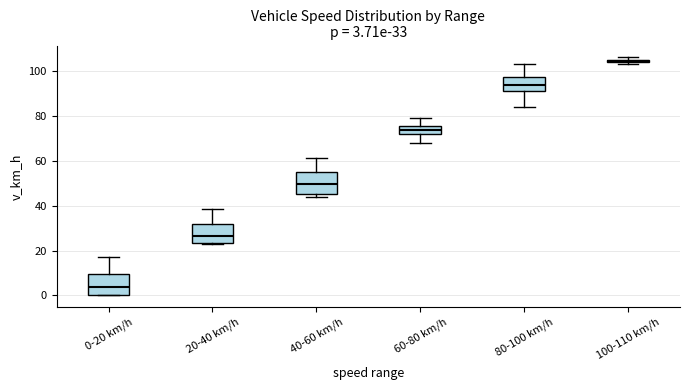

Which box has the lowest median line?

0-20 km/h